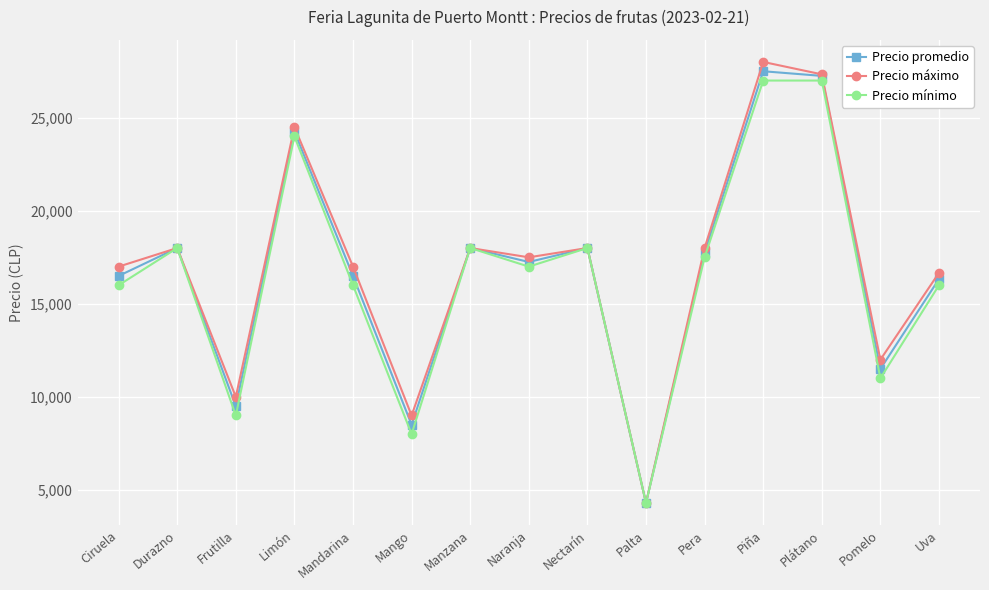

What is the average value of the Precio promedio series?

16742